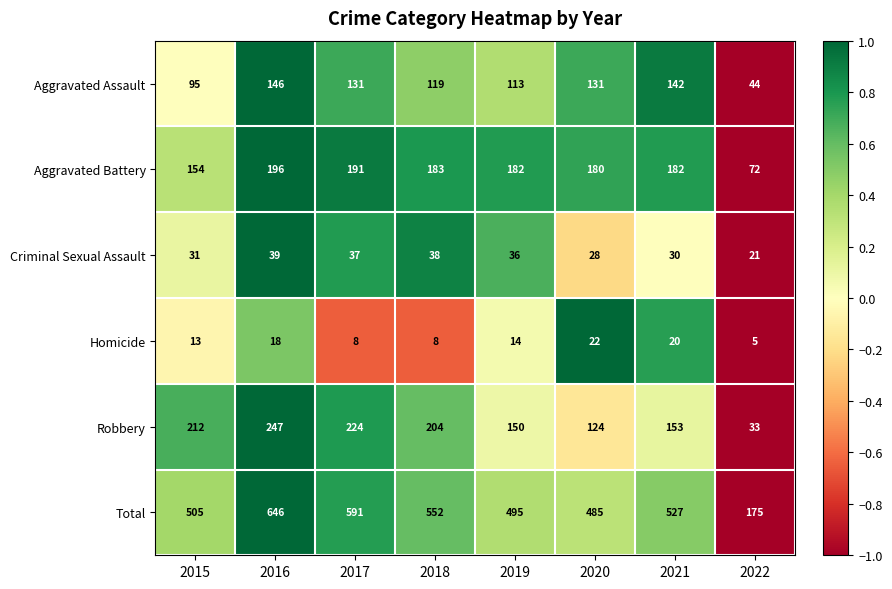

Read the Criminal Sexual Assault value at 2019, to the nearest 5.

35